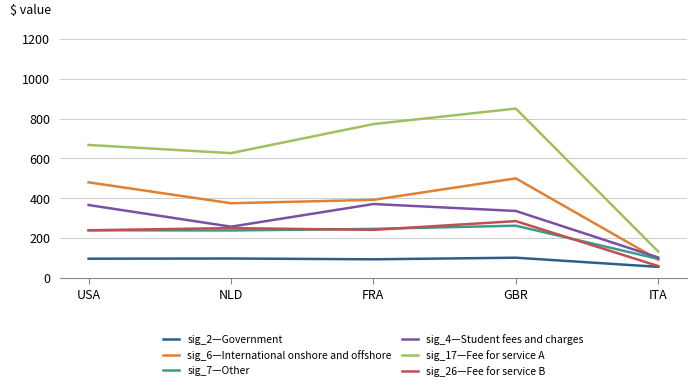

What is the total value across all series at ITA?

534